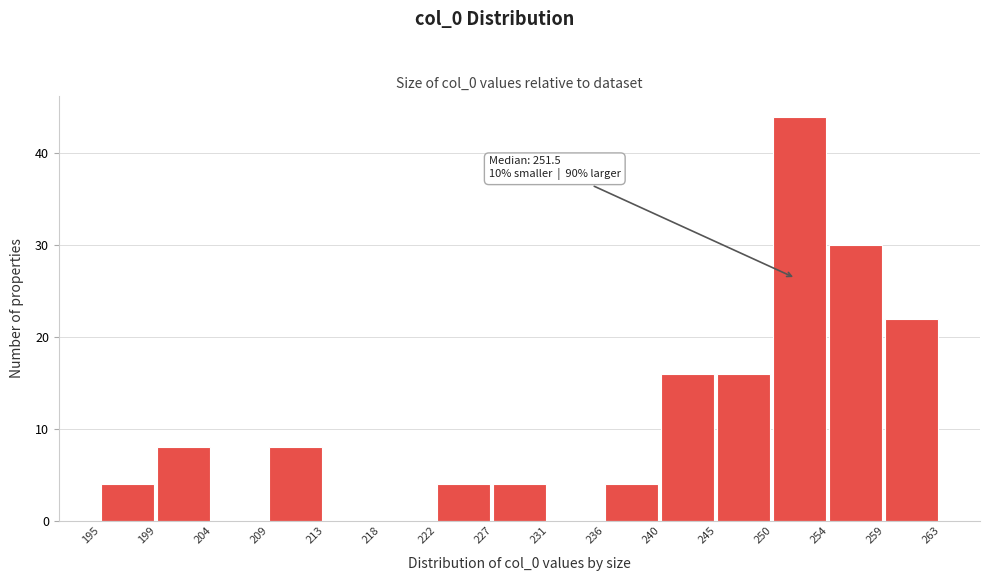

Which range on the x-axis has the tallest bar?

250 to 254